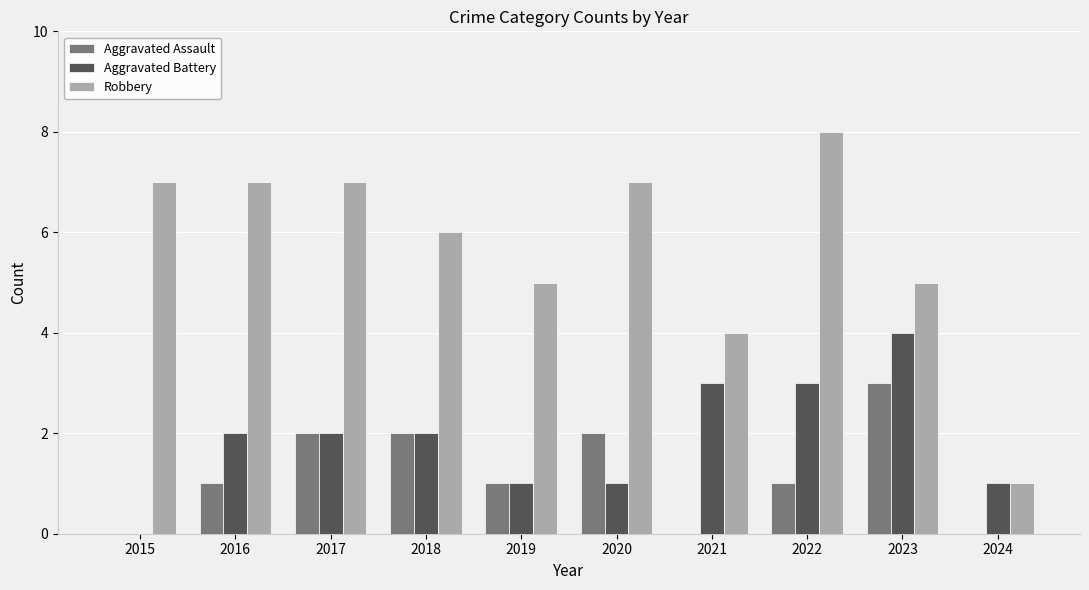

Reading right to left, extract all data points from this chart.

Aggravated Assault: 2024=0	2023=3	2022=1	2021=0	2020=2	2019=1	2018=2	2017=2	2016=1	2015=0
Aggravated Battery: 2024=1	2023=4	2022=3	2021=3	2020=1	2019=1	2018=2	2017=2	2016=2	2015=0
Robbery: 2024=1	2023=5	2022=8	2021=4	2020=7	2019=5	2018=6	2017=7	2016=7	2015=7